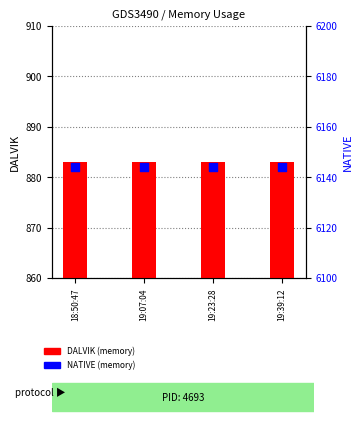

At which category is the sum across all series the highest?

18:50:47